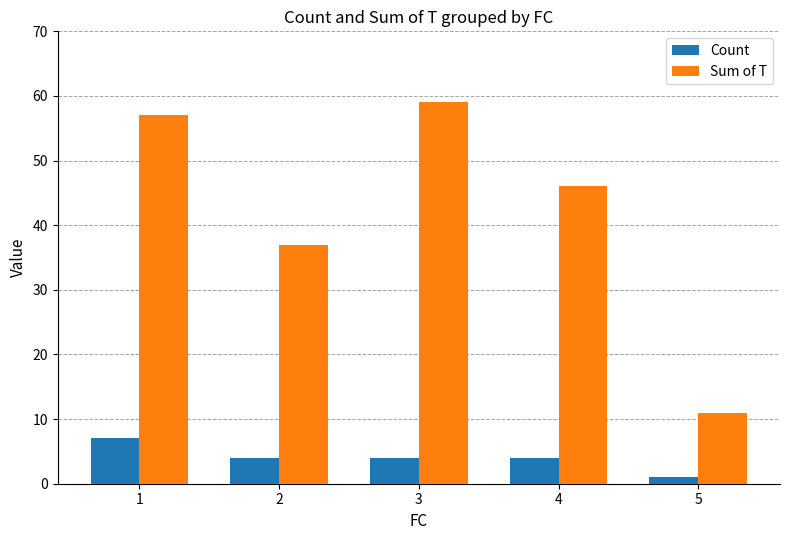

How many series are shown in this chart?

2